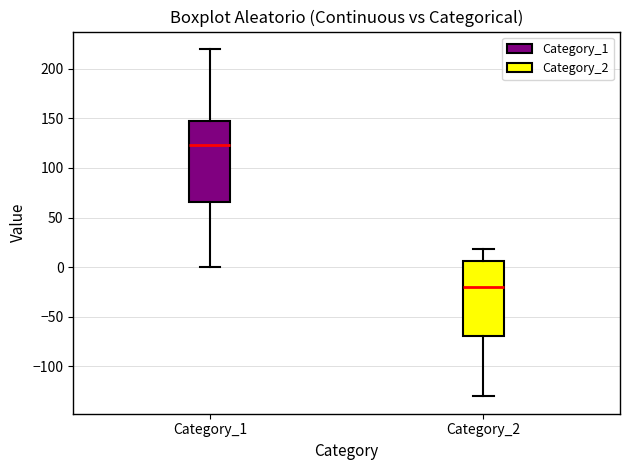

Comparing the boxes themselves (not the whiskers), which one is the tallest?

Category_1